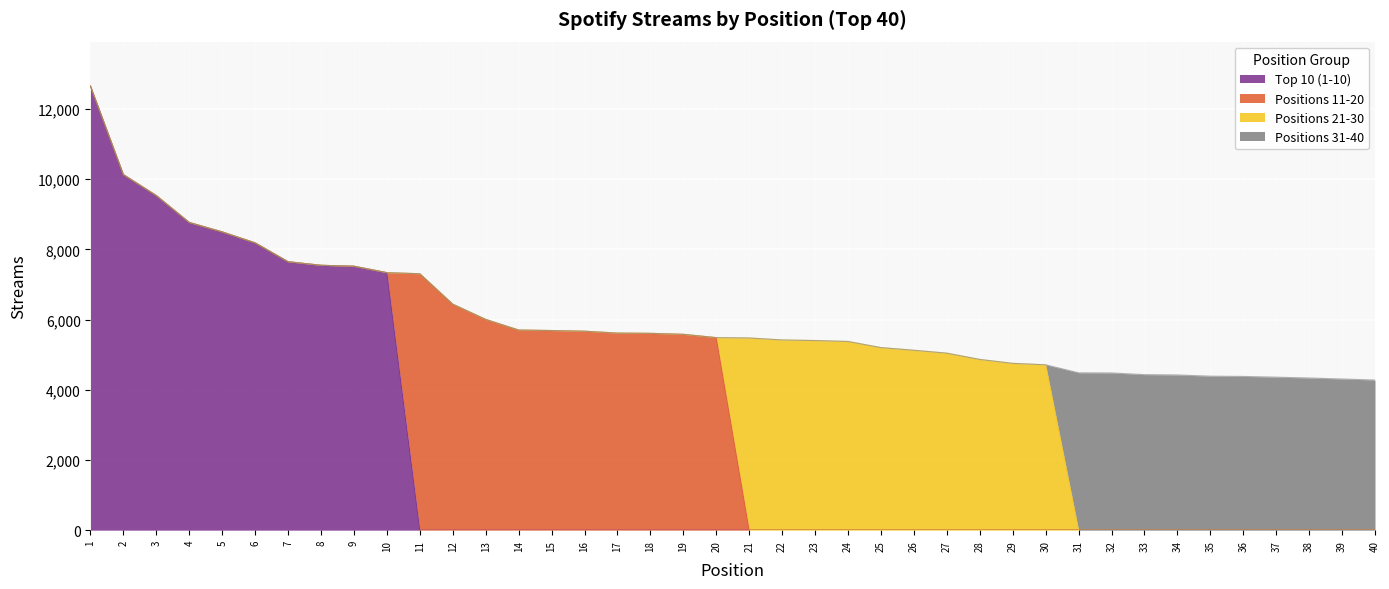

List the series in order of their peak value, highest first.

Top 10 (1-10), Positions 11-20, Positions 21-30, Positions 31-40